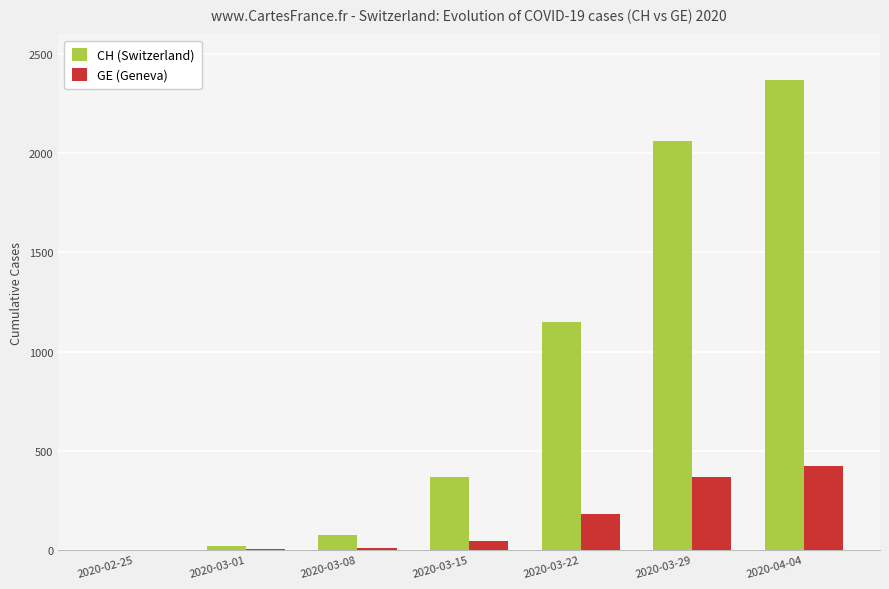

The value of GE (Geneva) at 2020-03-22 is 179. True or false?

True